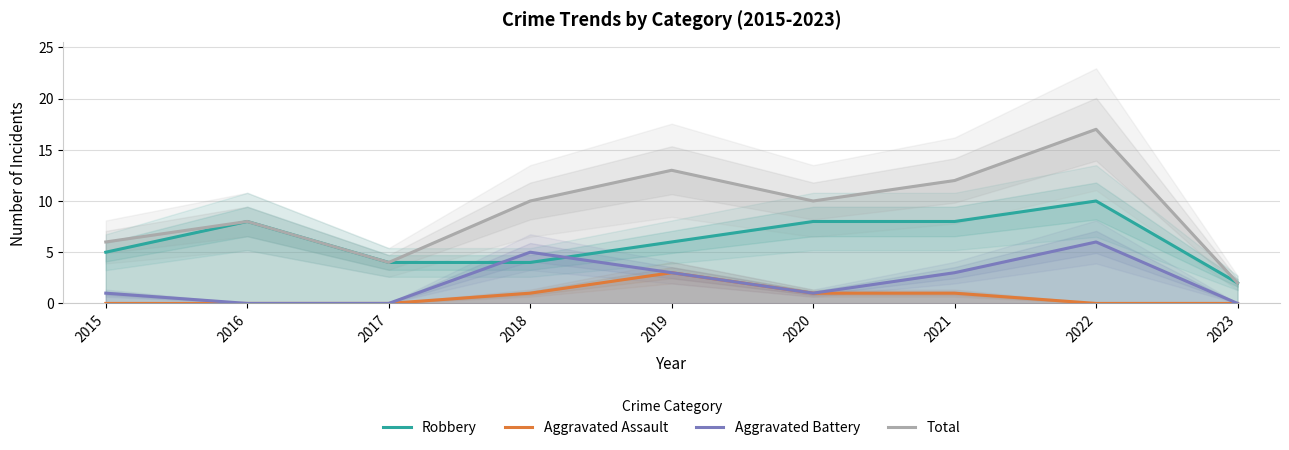

Rank the series by their average value, from lowest to highest.

Aggravated Assault, Aggravated Battery, Robbery, Total